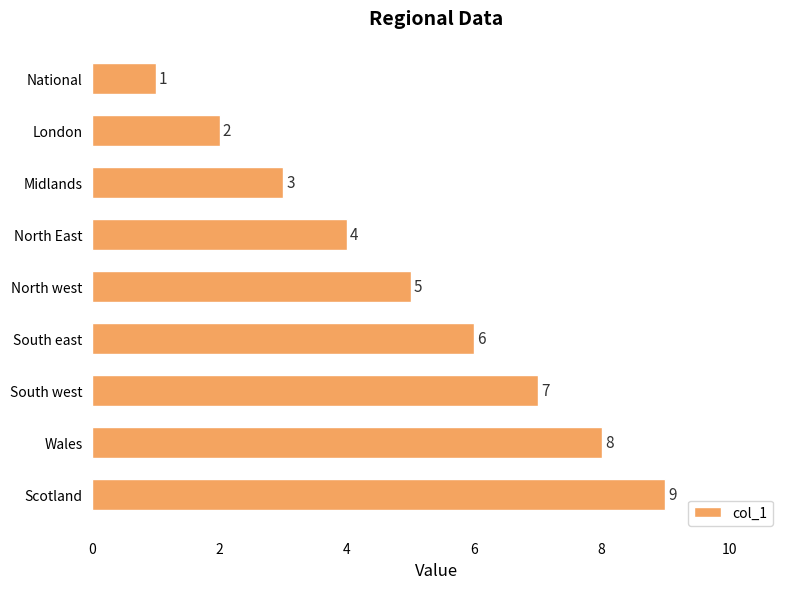

Are the bars grouped side by side (vs. stacked)?

No